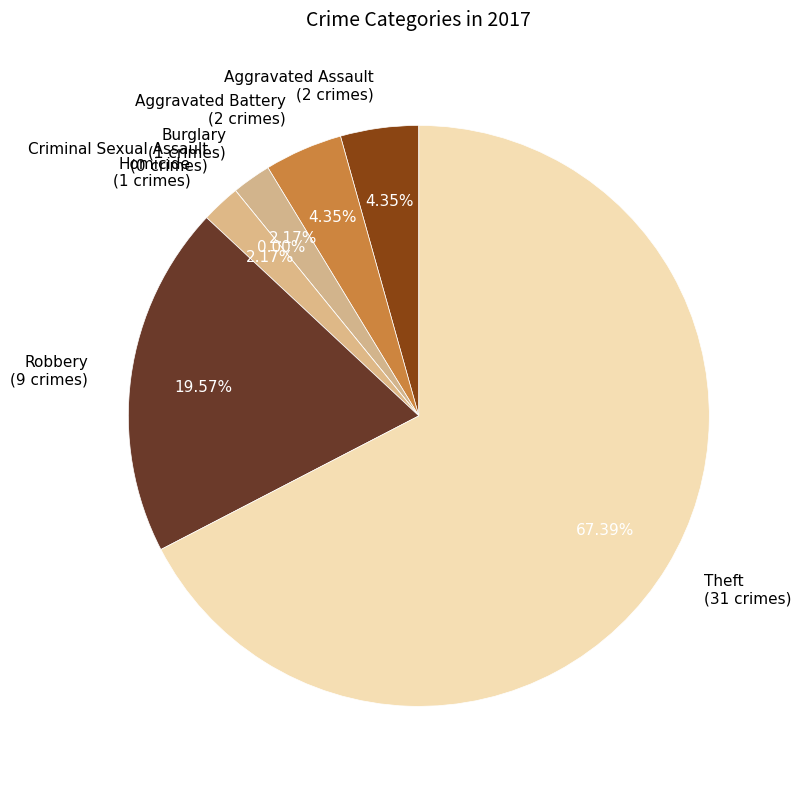

What is the total percentage of Criminal Sexual Assault and Theft?

67.4%